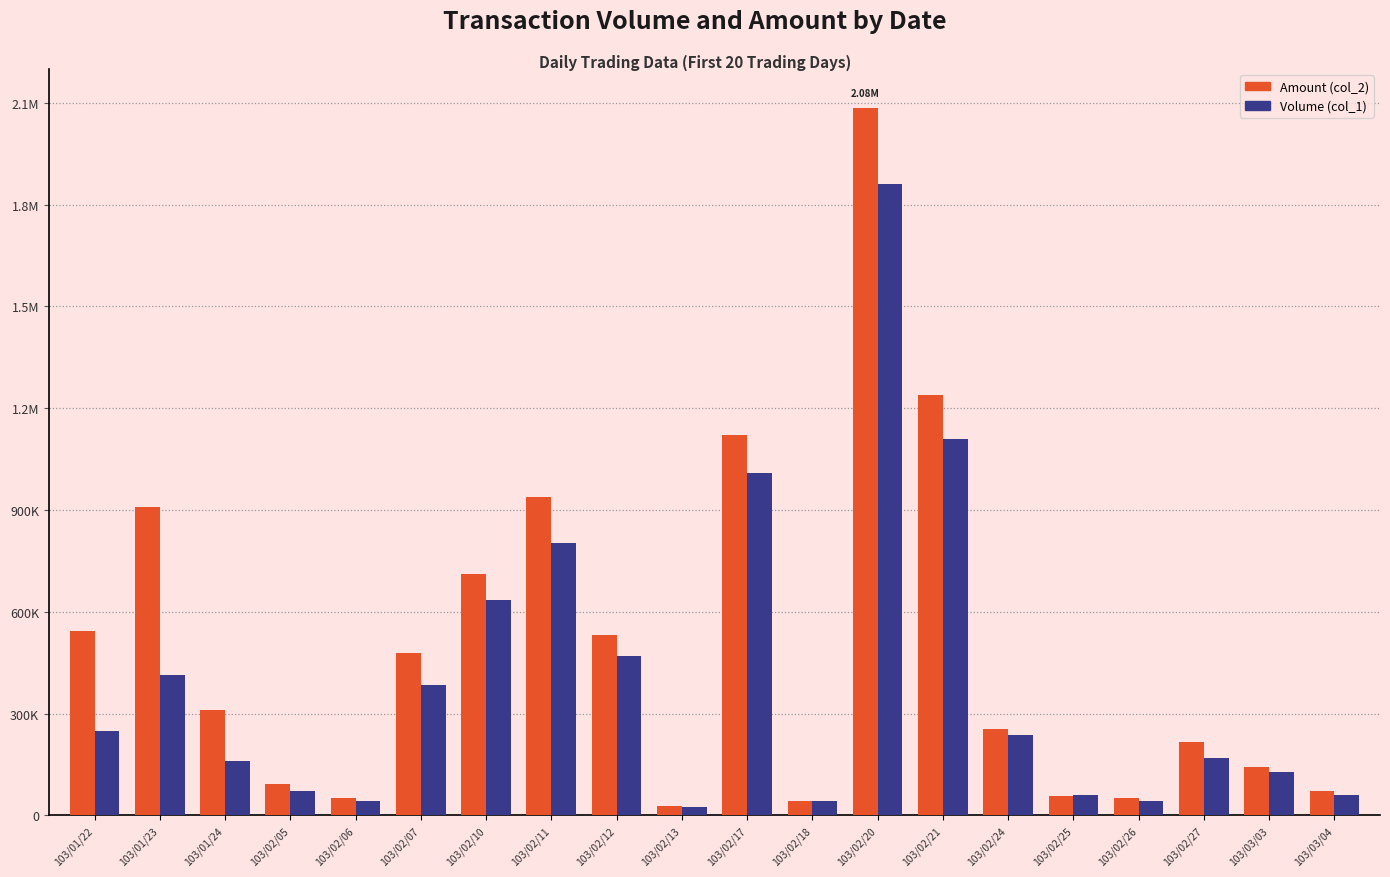

Rank the series at 103/02/27 from highest to lowest value.

Amount (col_2), Volume (col_1)